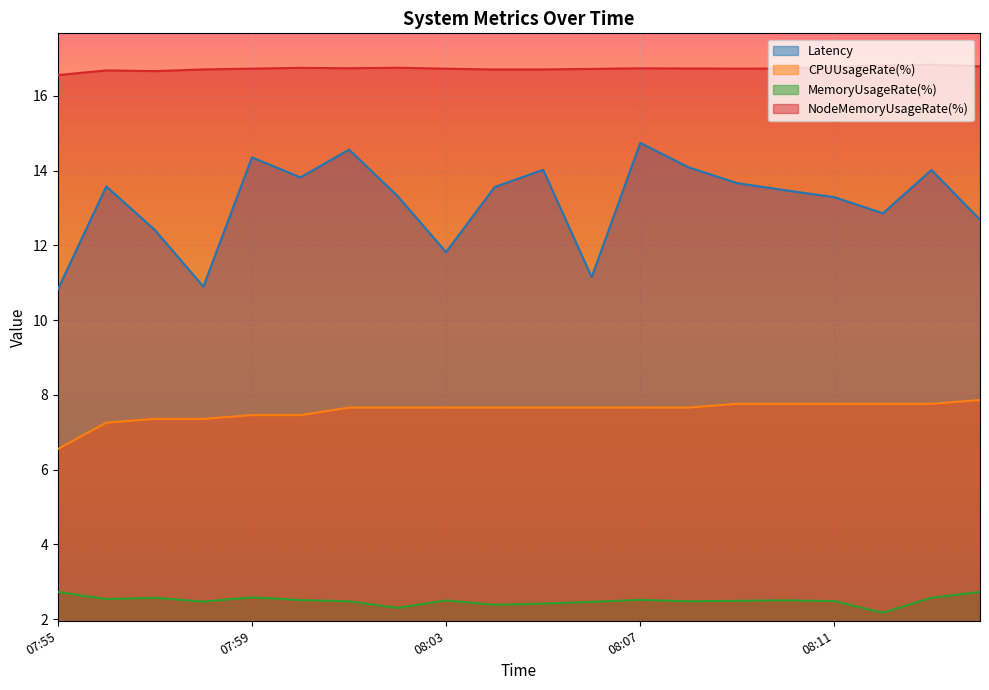

Is the value of NodeMemoryUsageRate(%) at 08:13 greater than the value of CPUUsageRate(%) at 07:57?

Yes